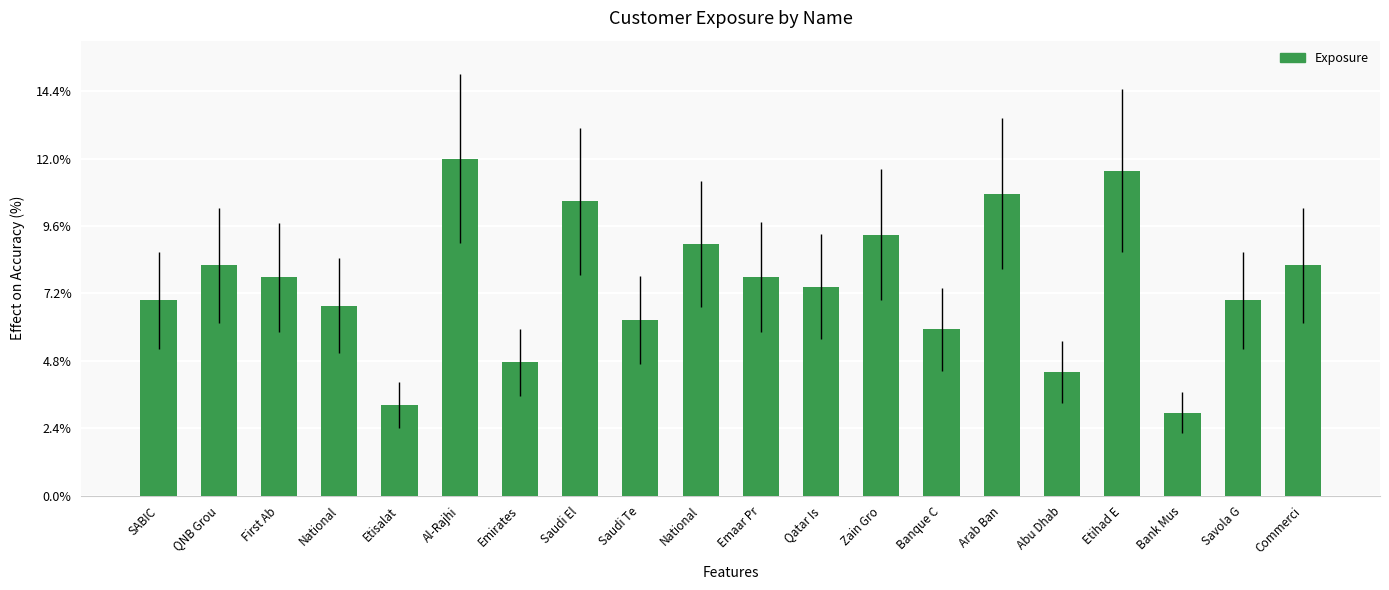

What is the label of the 1st bar from the right?

Commerci